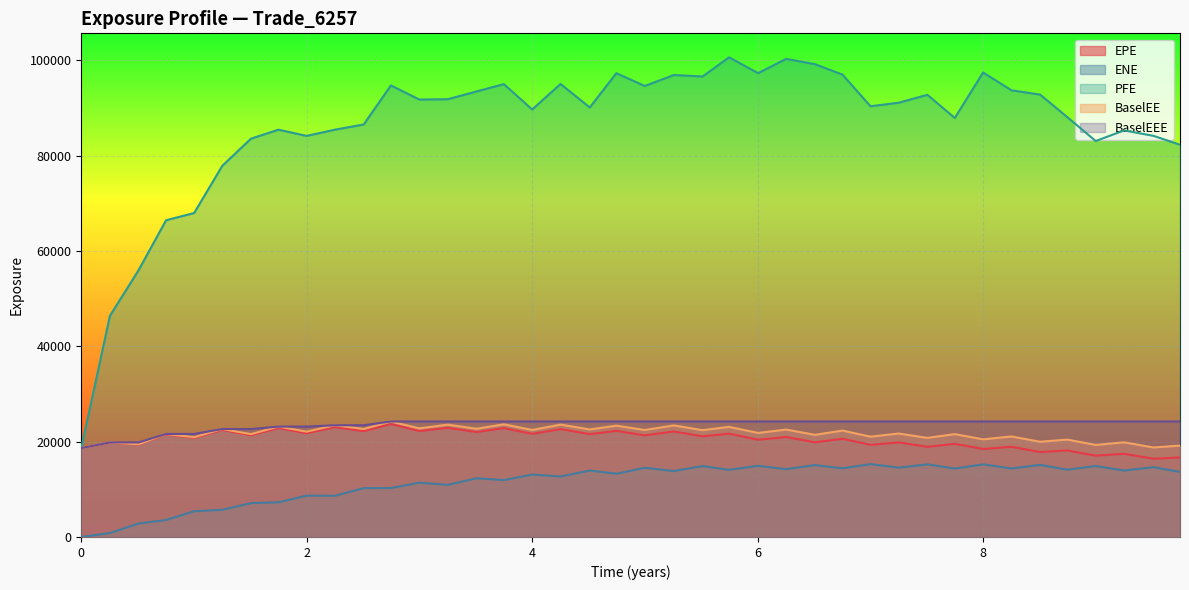

True or false: ENE and BaselEE intersect in this chart.

False